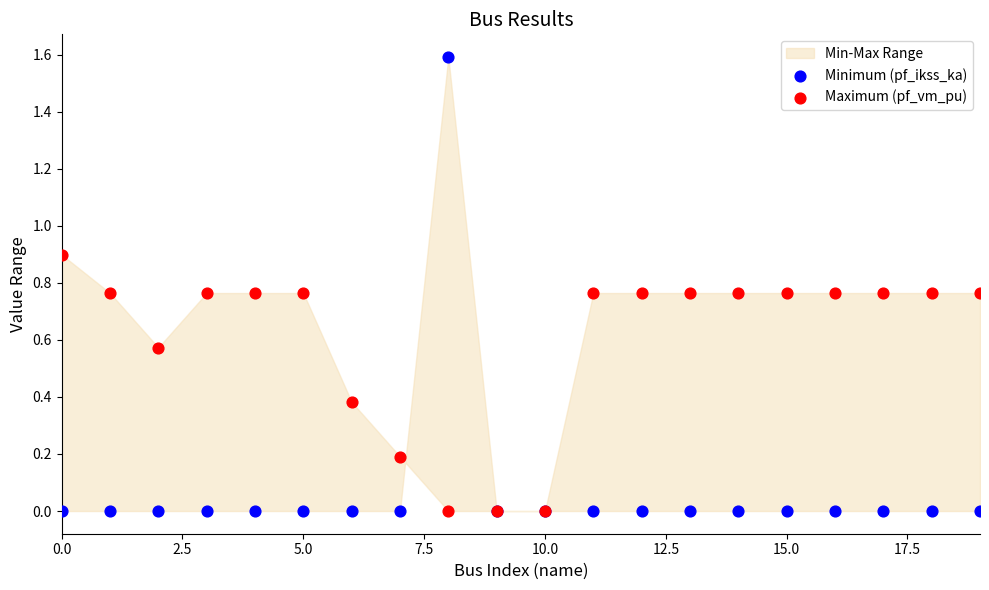

Which series reaches the maximum Y coordinate?

Minimum (pf_ikss_ka)